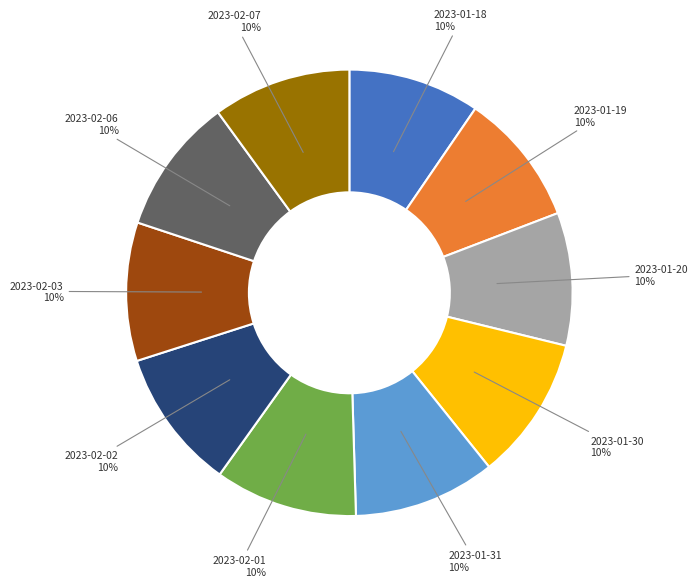

Does any single category account for the majority?

No